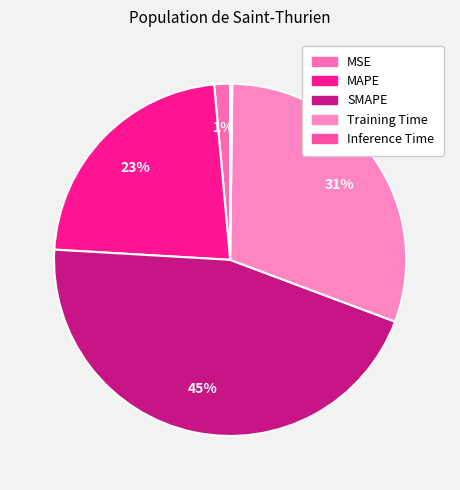

Which slice is the largest?

SMAPE